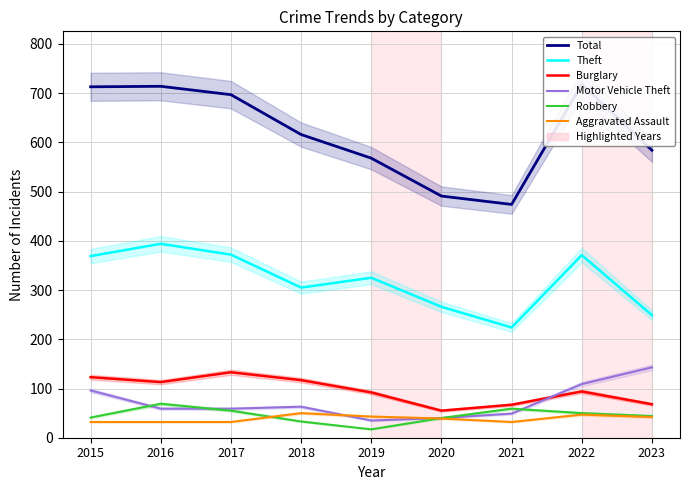

At which category does Total reach its first local valley?

2021